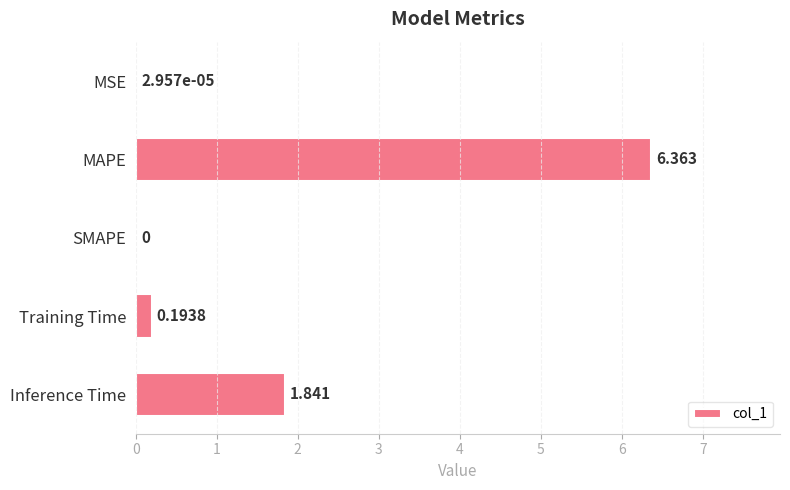

Which has a higher value, SMAPE or Inference Time?

Inference Time